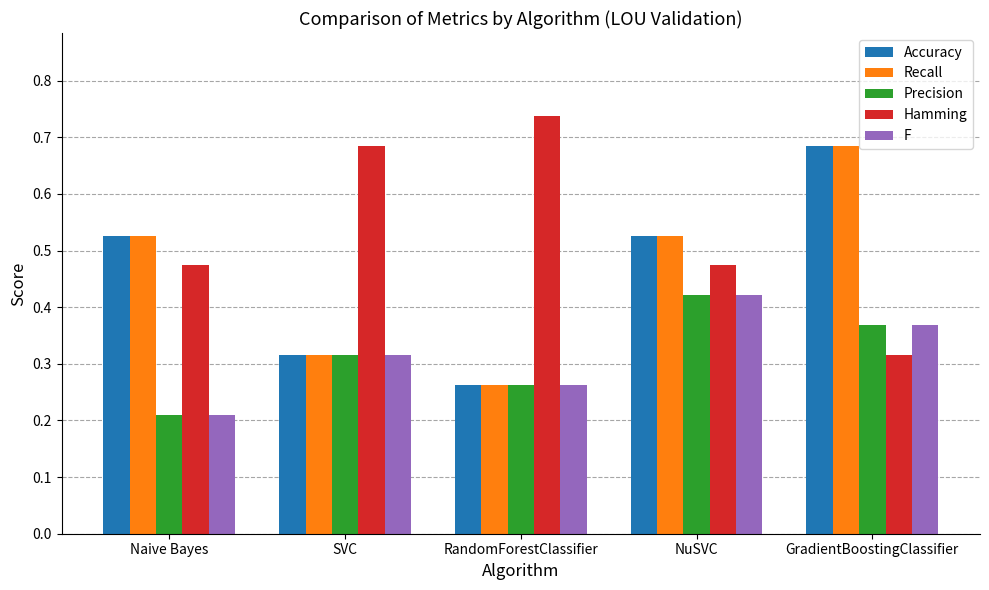

Where is Accuracy nearest to the value 0?

RandomForestClassifier